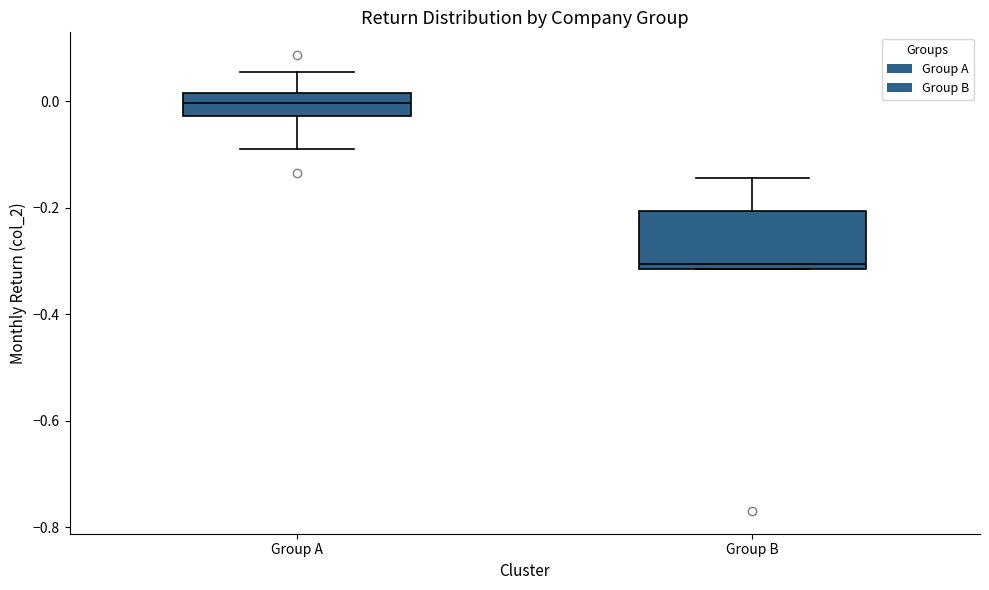

Reading left to right, read every box against the y-axis: the position of its median line, the range the box covers, and the ends of its whiskers. The values are not printed on the chart, so give them approximately, as read against the axis.

Group A: median 0.00, box -0.02 to 0.02, whiskers -0.10 to 0.06
Group B: median -0.30, box -0.32 to -0.20, whiskers -0.32 to -0.14